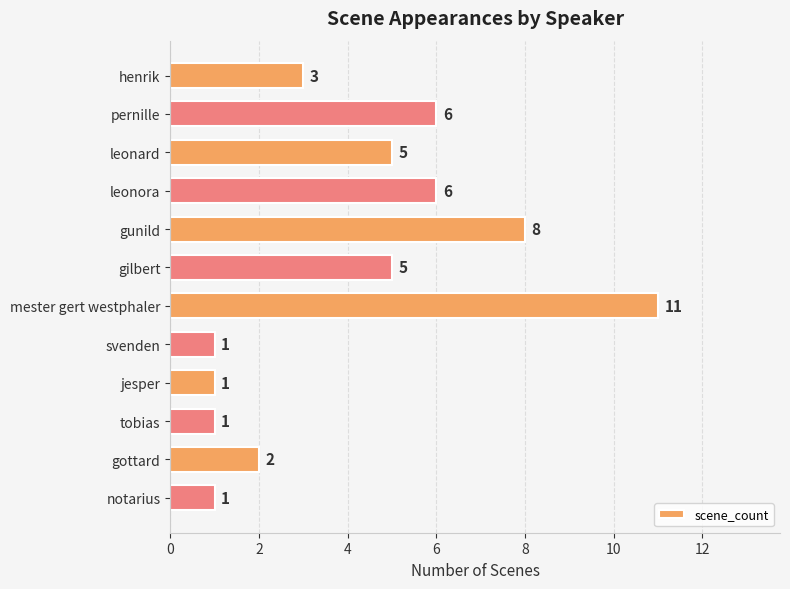

What is the average value?

4